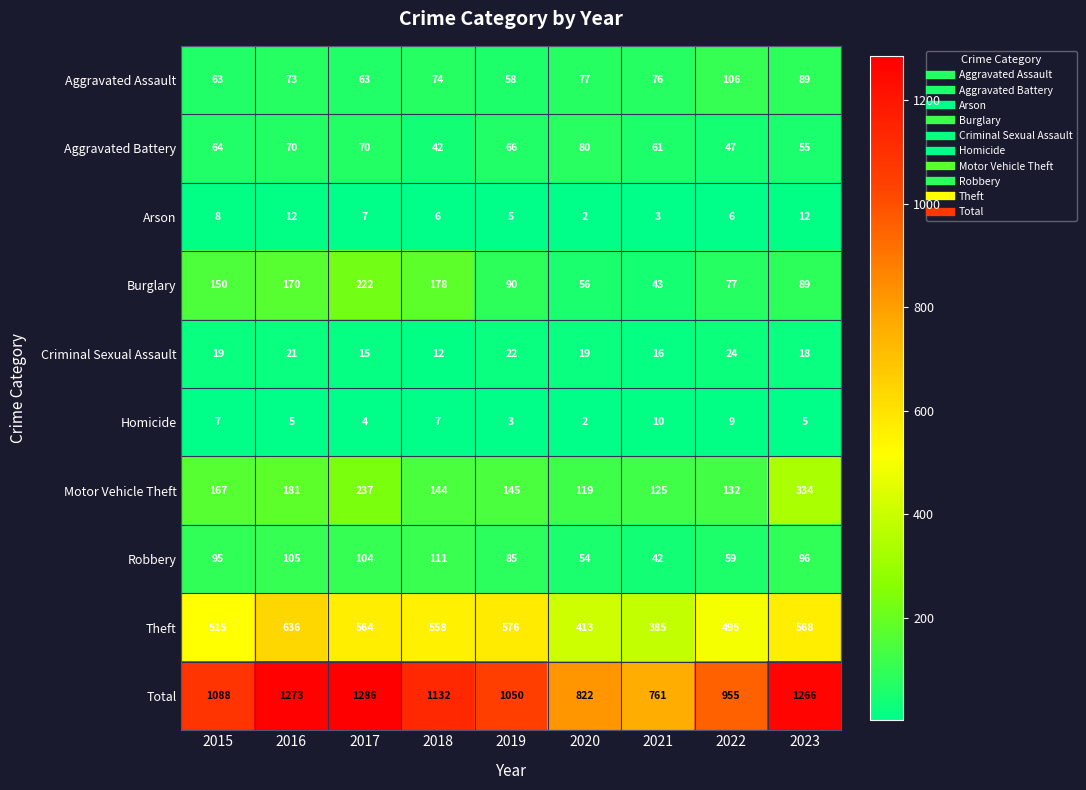

At which category is the sum across all series the highest?

2017